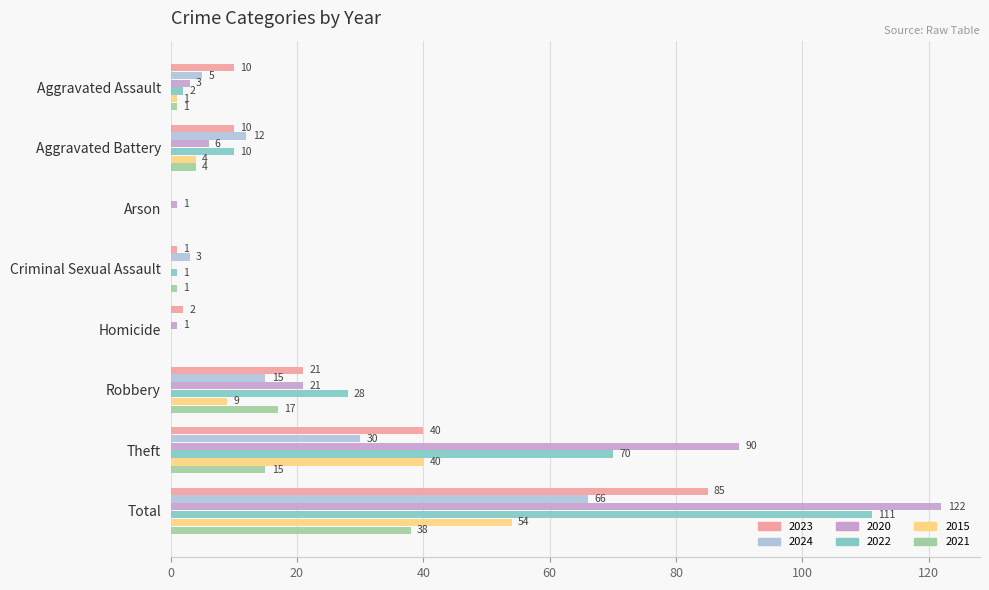

What is the sum of the 2015 values at Theft and Total?

94